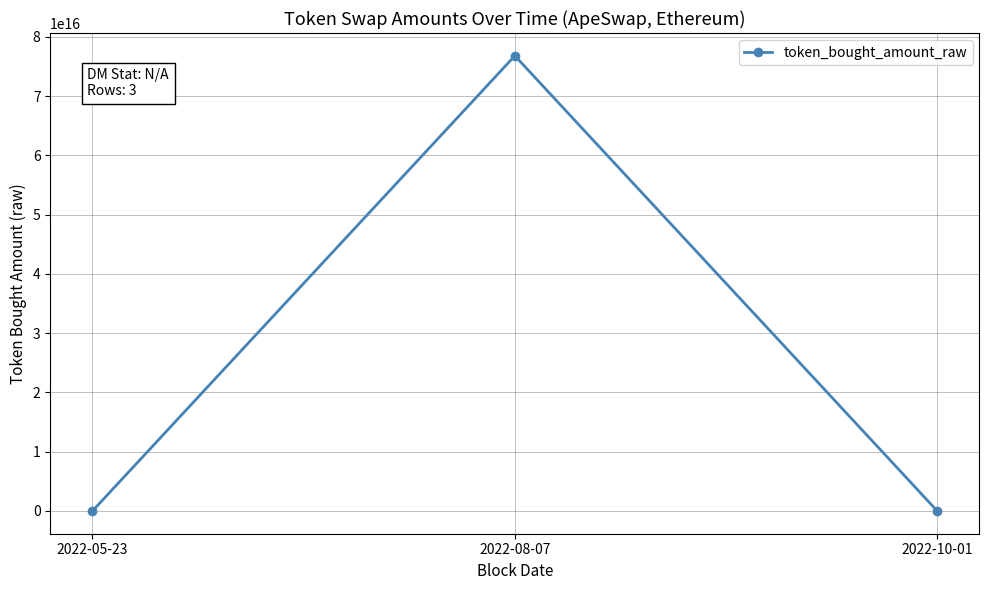

Which label corresponds to the largest value in the chart?

2022-08-07